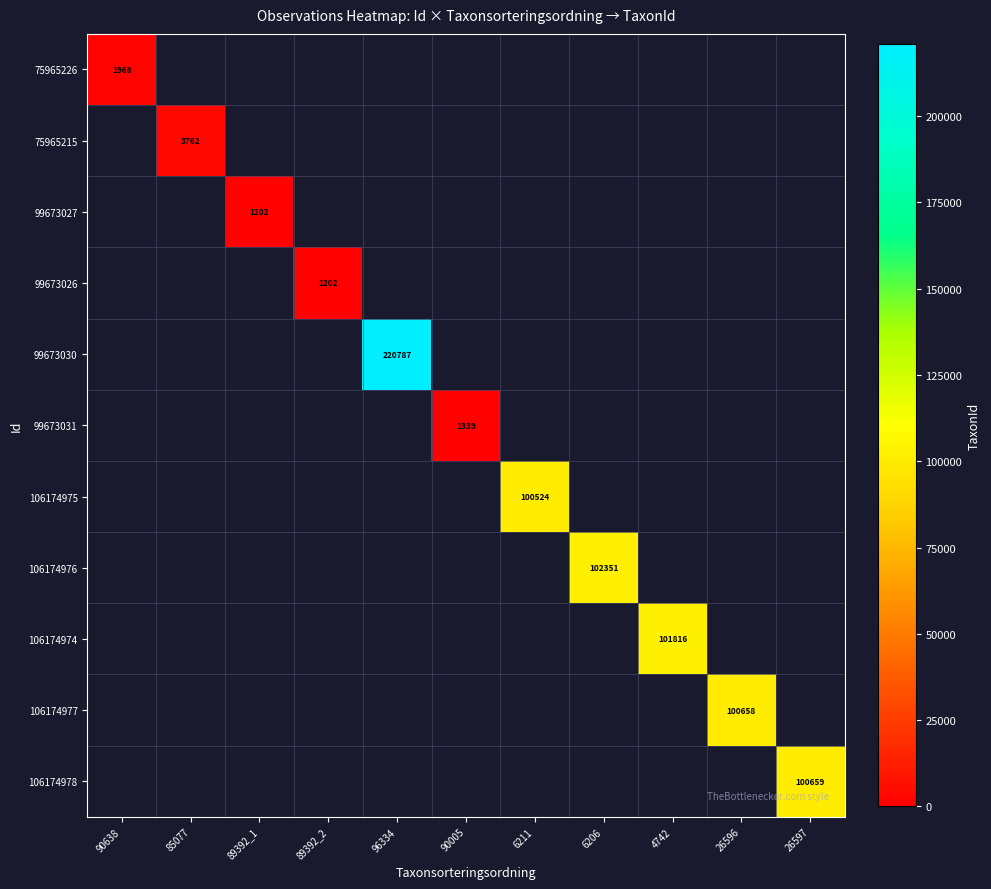

At which category does the chart reach its peak across all series?

96334